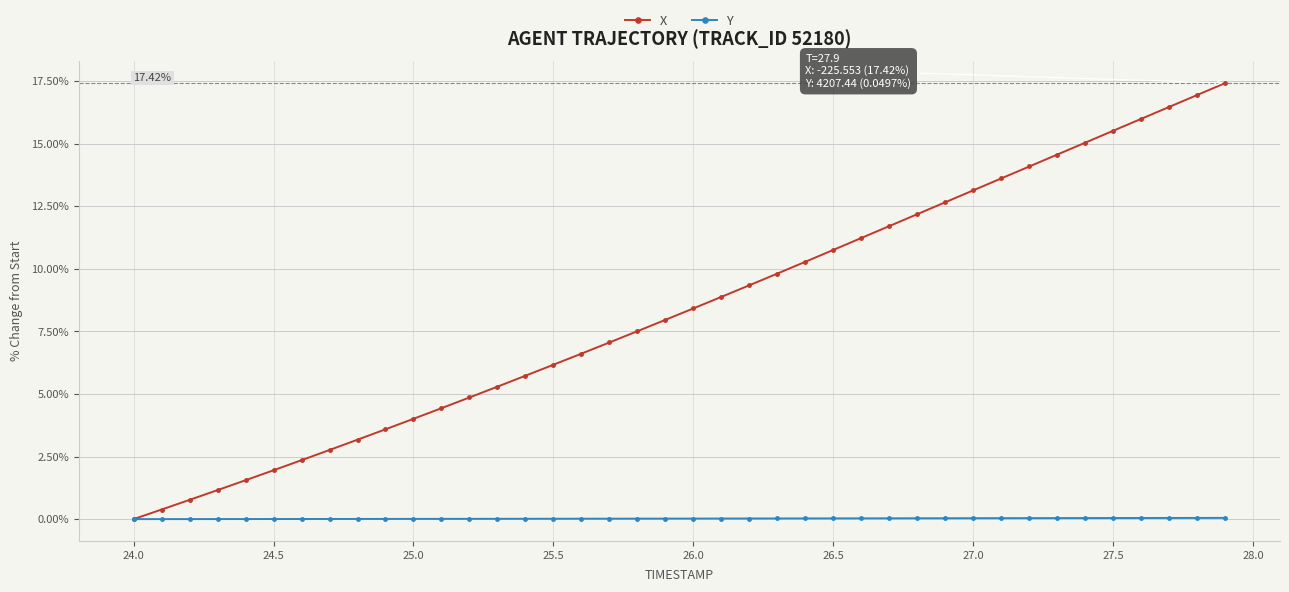

What is the maximum value shown in the chart?

17.4